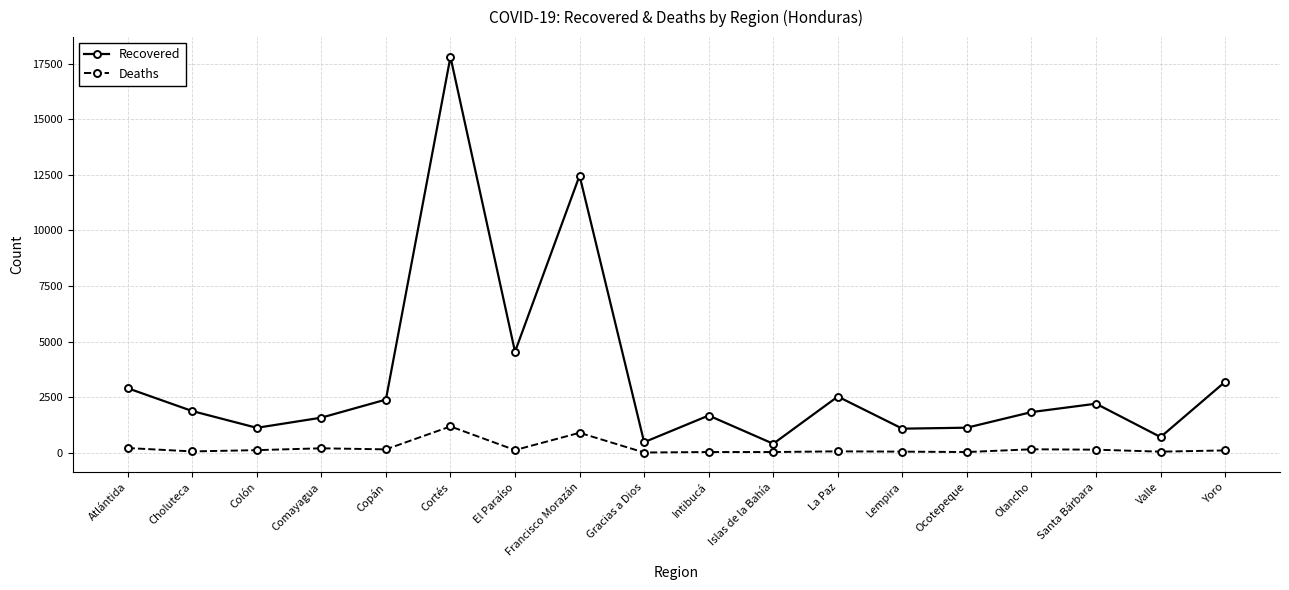

True or false: Recovered and Deaths cross at least once.

False